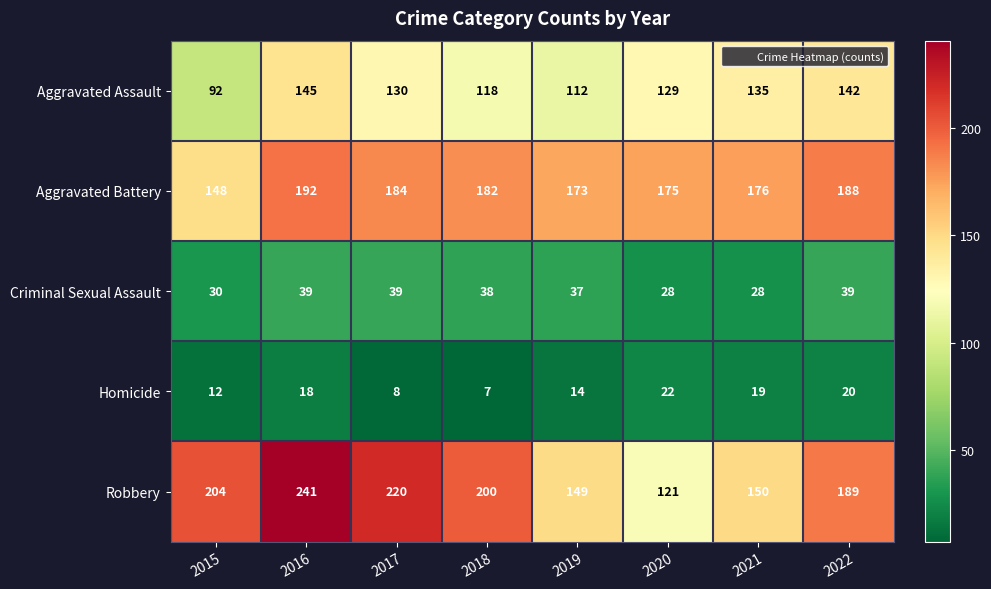

How many series are shown in this chart?

5